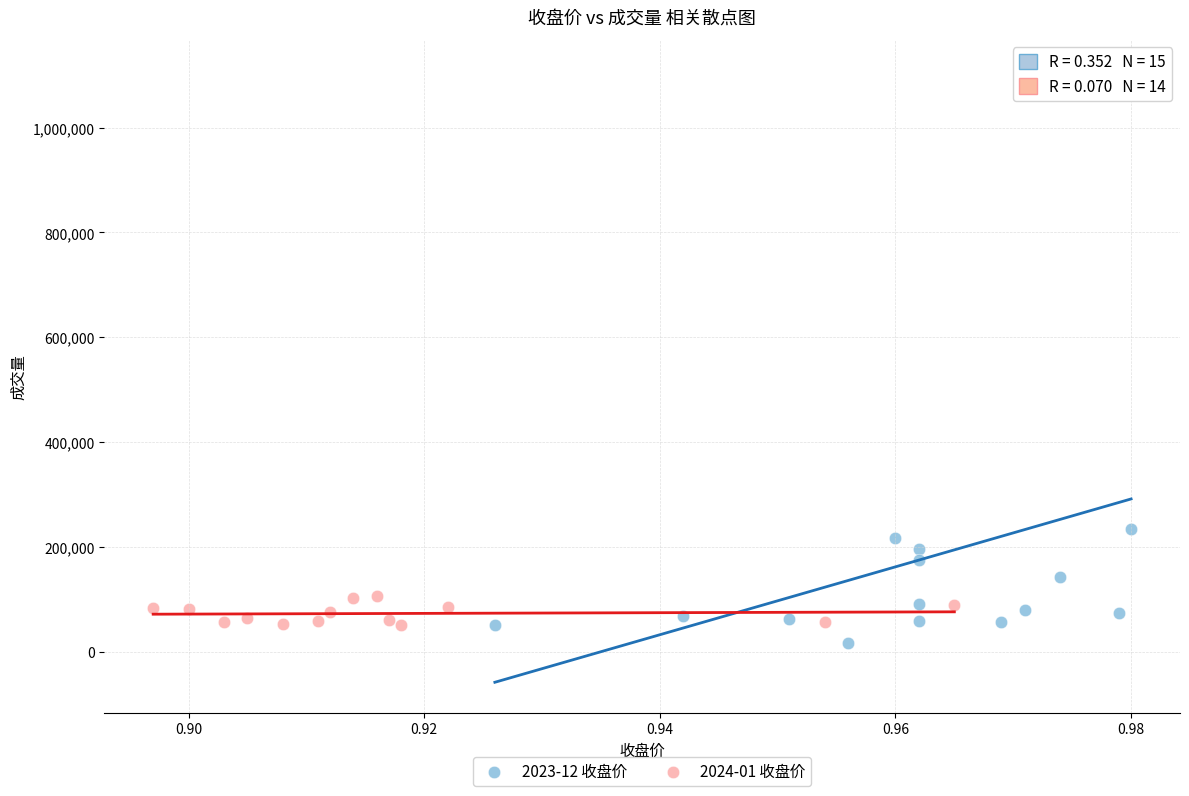

Which series has the widest spread of Y values?

2023-12 收盘价